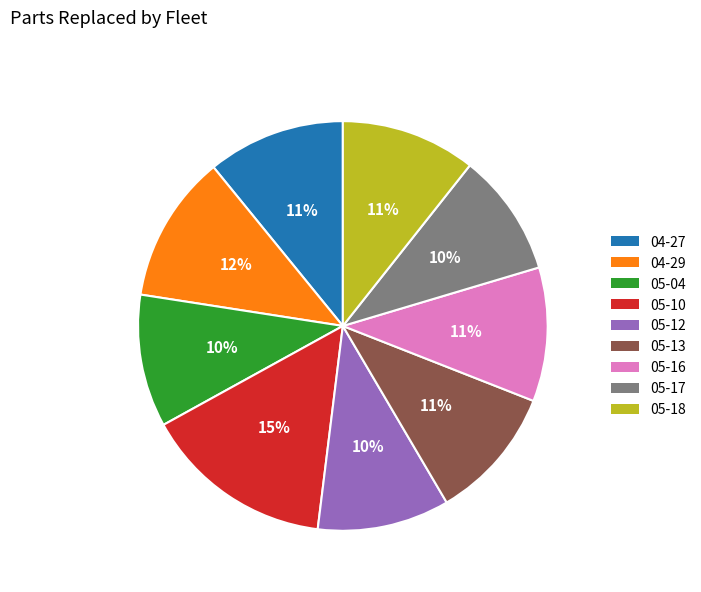

To the nearest percent, what is the difference between the largest and smallest slice percentages?

5%